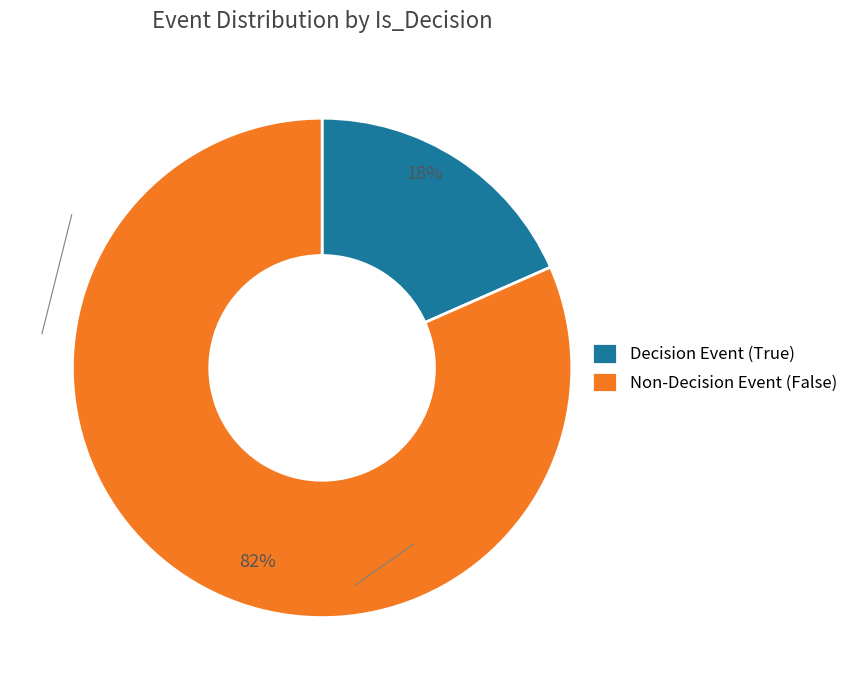

Count the number of slices in the pie.

2